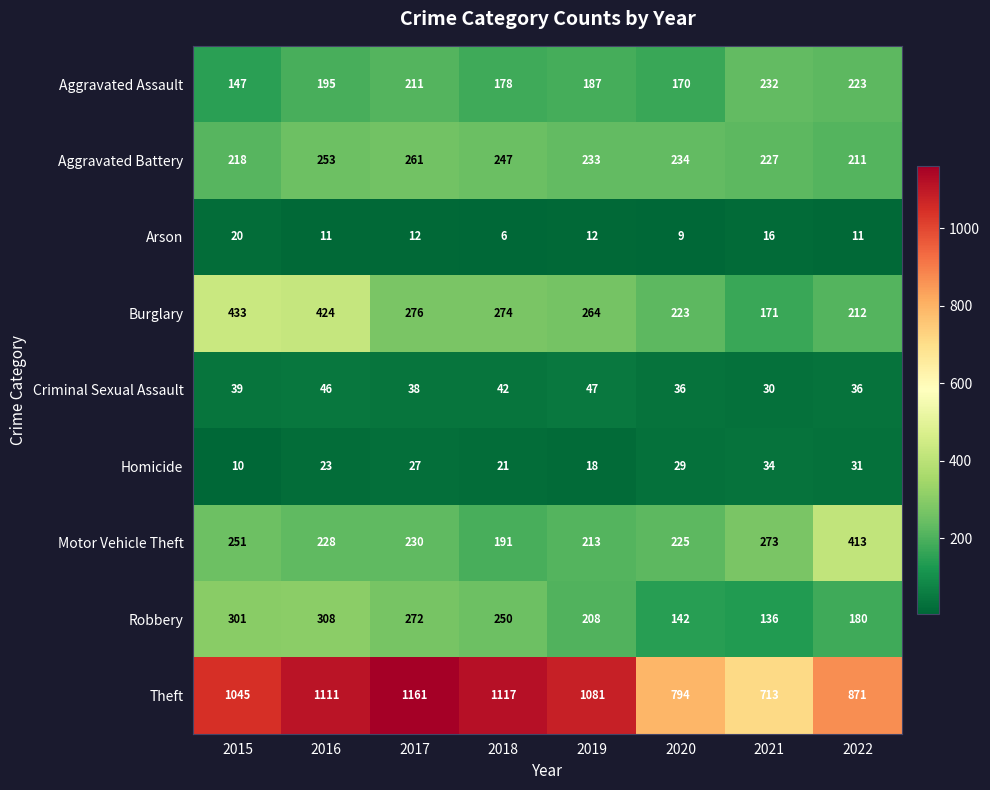

What value does the Robbery series have at 2022, to the nearest 50?

200